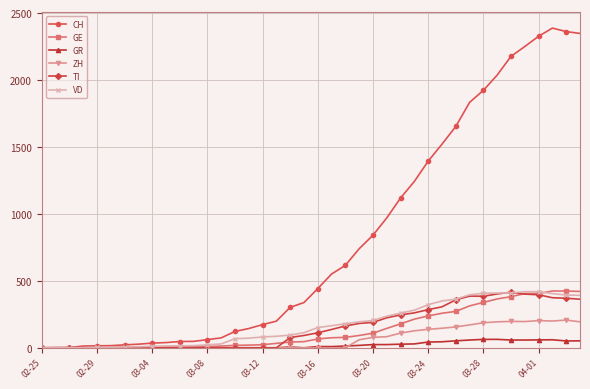

At how many categories does at least one series exceed 913?

15